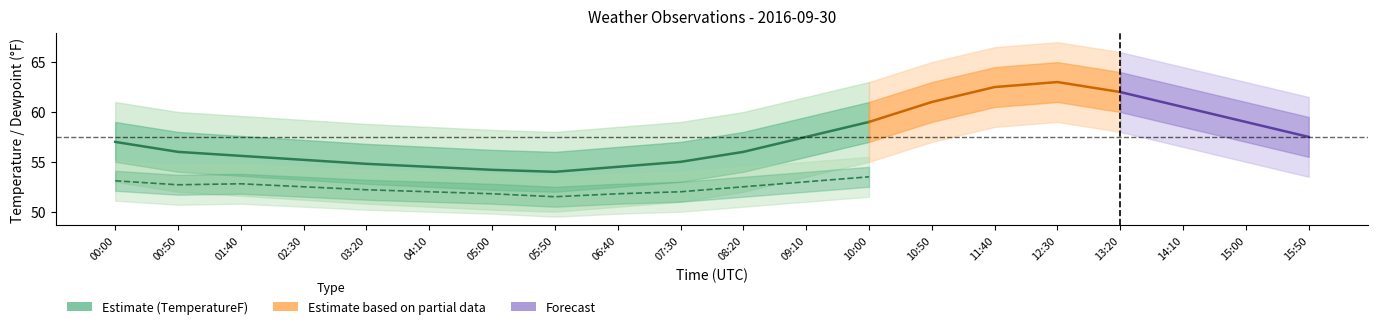

Read the TemperatureF value at 04:10.

54.5